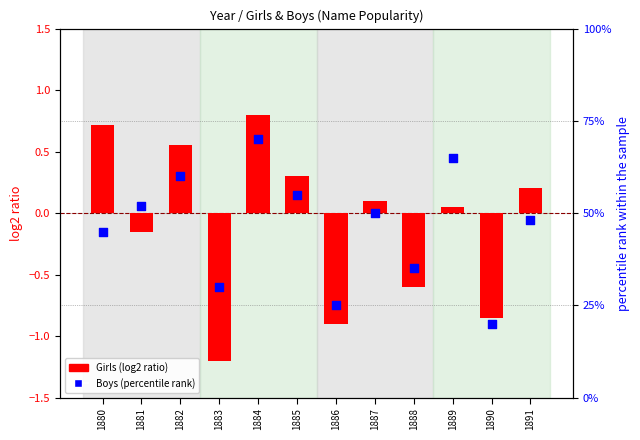

At which category is the sum across all series the highest?

1884